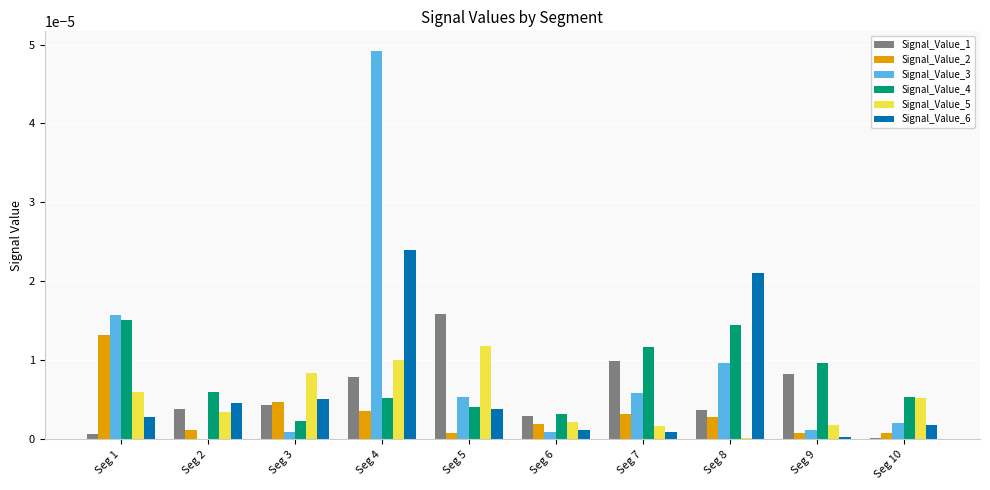

The Signal_Value_3 series shows 0.0 at Seg 7. True or false?

True